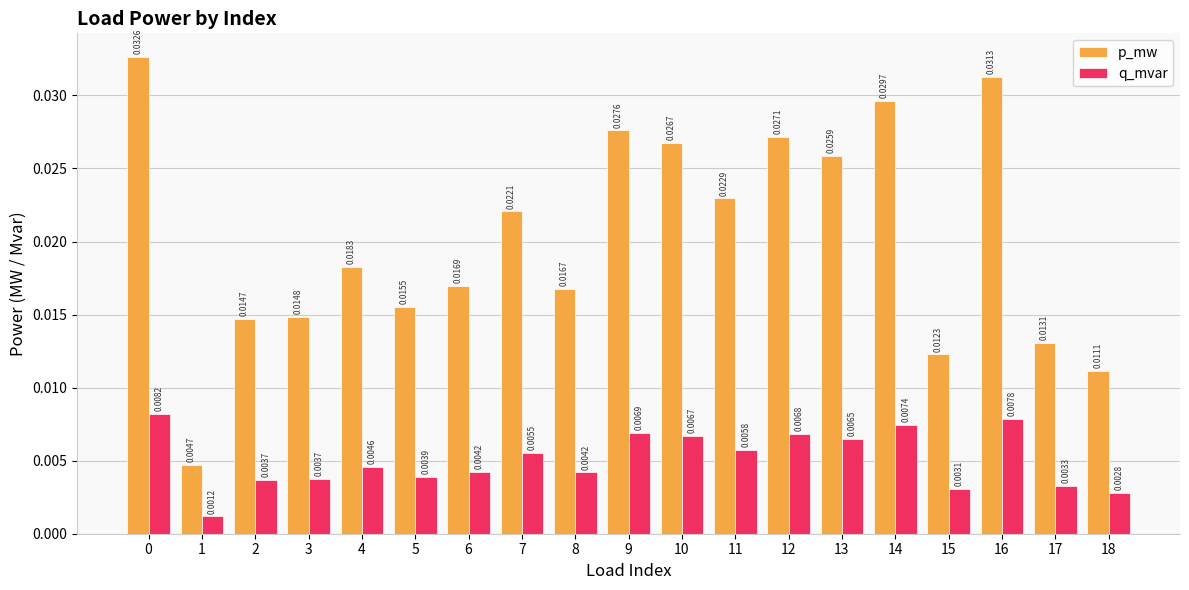

Rank the series by their average value, from highest to lowest.

p_mw, q_mvar